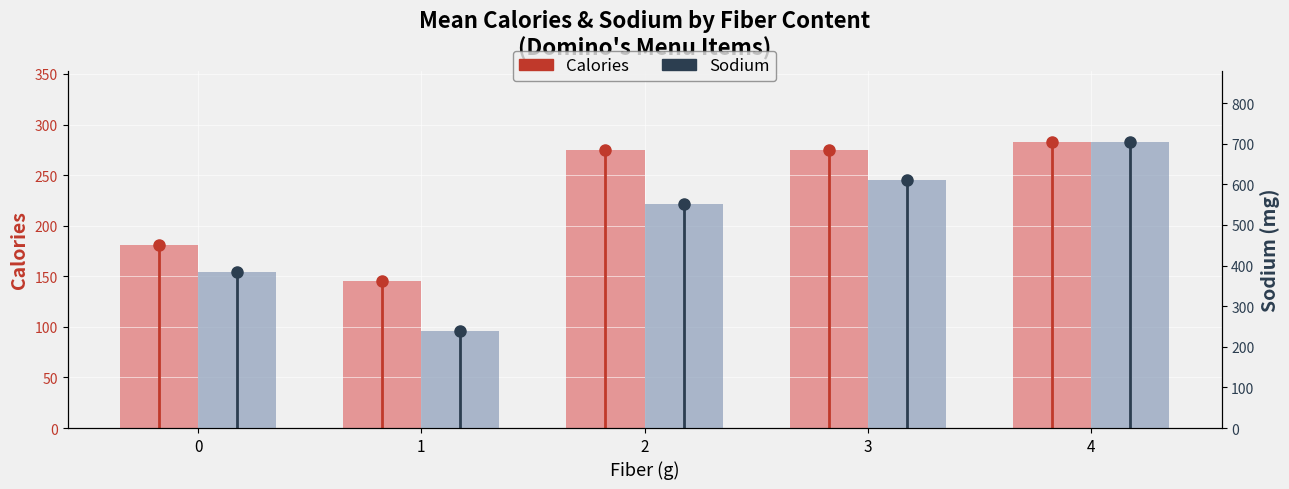

Rank the series by their average value, from lowest to highest.

Calories, Sodium